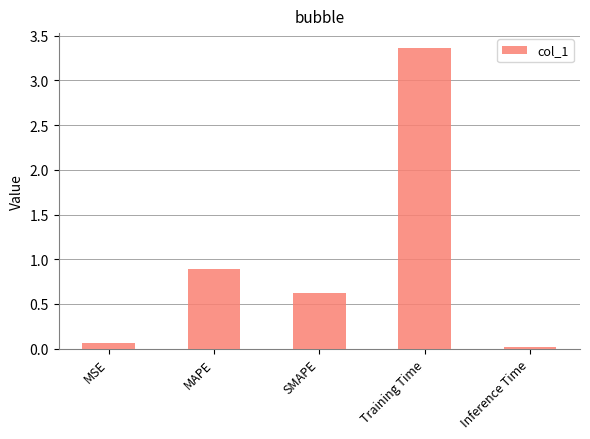

Which category has the lowest value across all series?

Inference Time